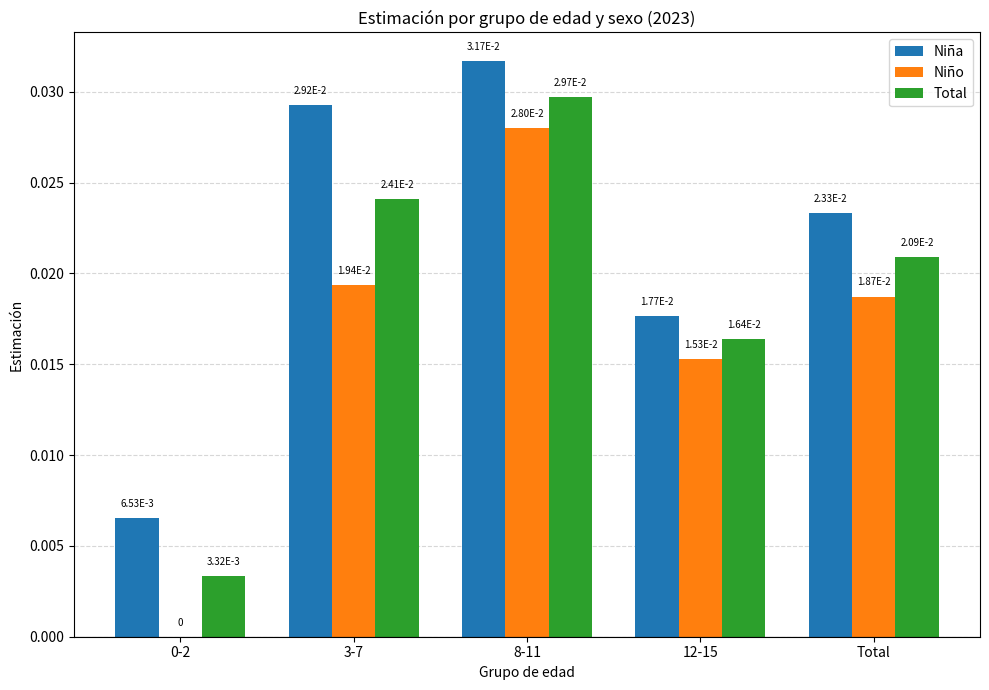

Are the bars horizontal?

No